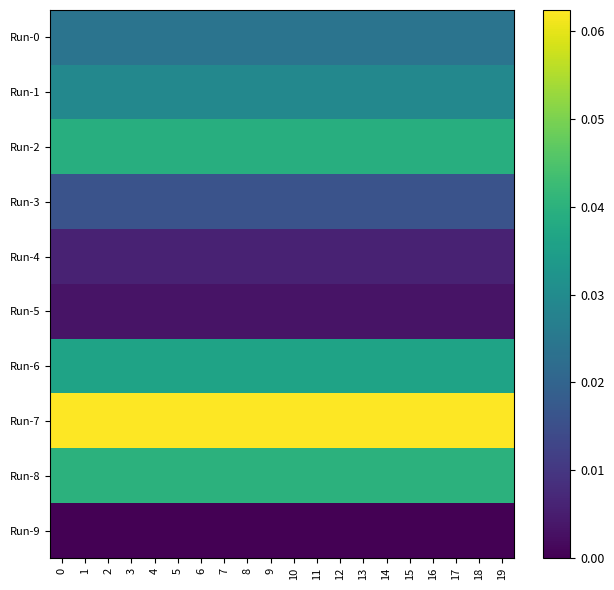

List the series in order of their peak value, lowest first.

row_9, row_5, row_4, row_3, row_0, row_1, row_6, row_2, row_8, row_7